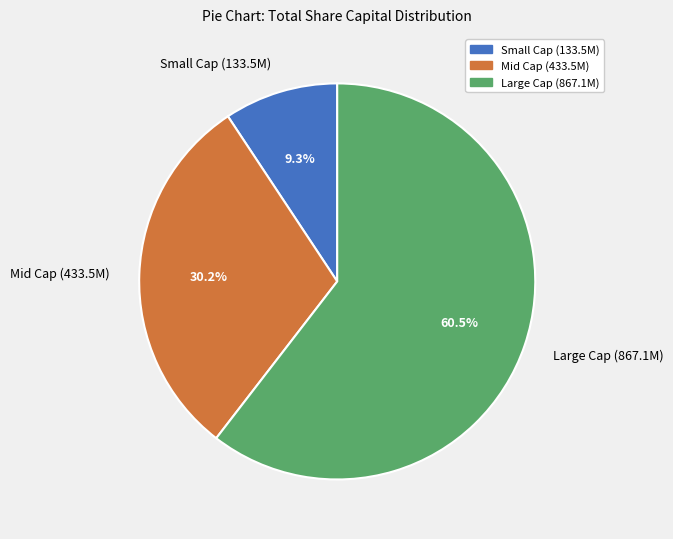

Count the number of slices in the pie.

3